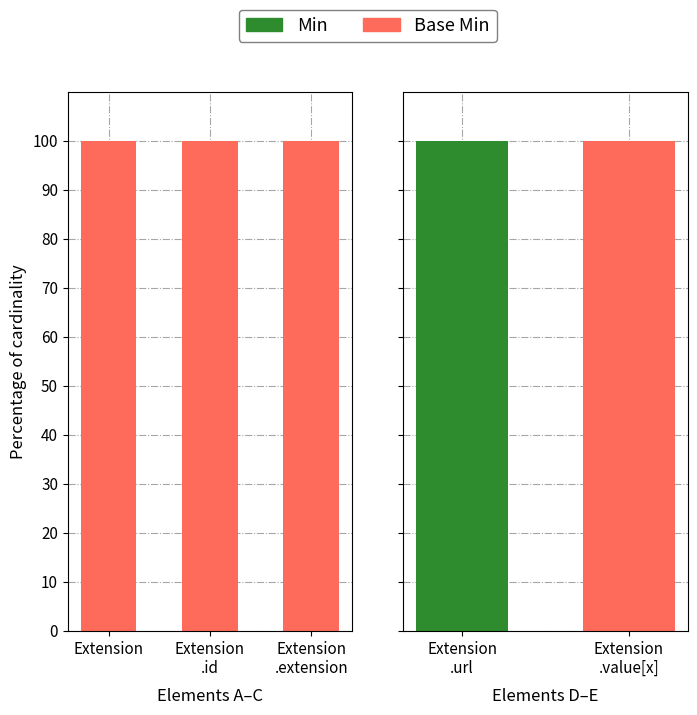

The value of Min at Extension .value[x] is 0. True or false?

True